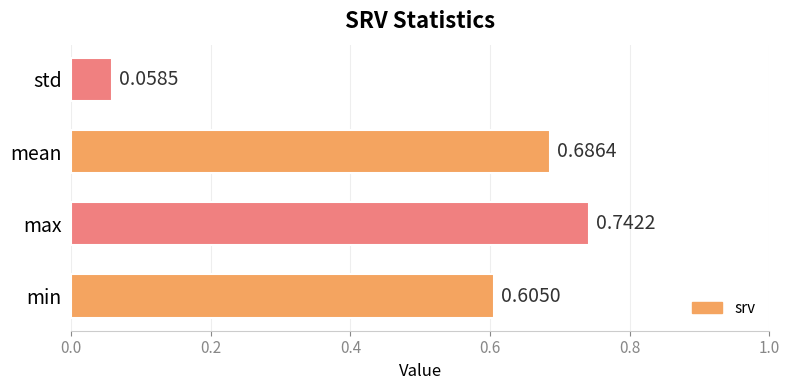

At which label is the value closest to 0?

std